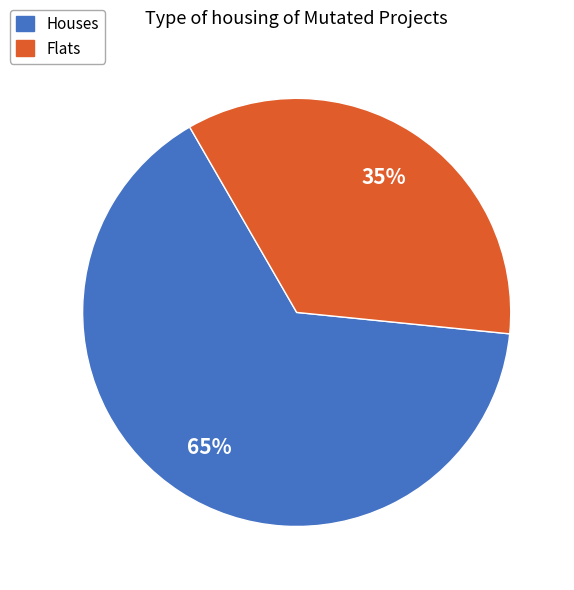

How many slices are in this pie chart?

2